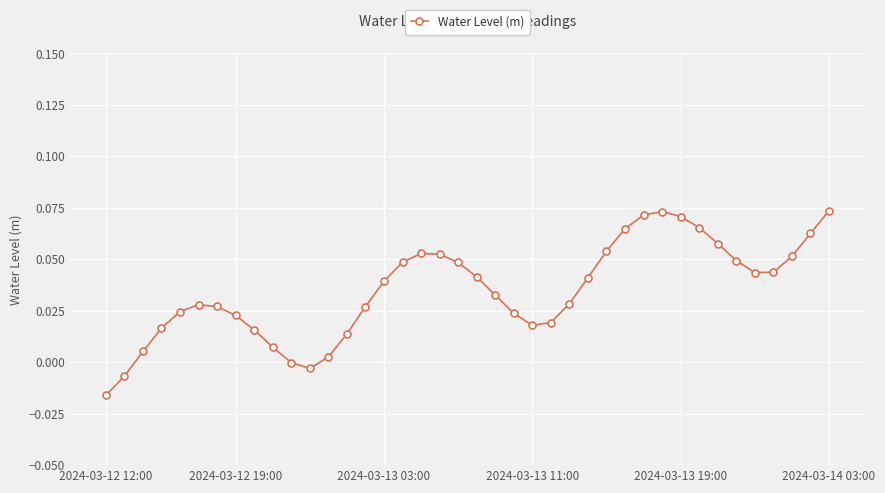

How many categories are shown in the chart?

40